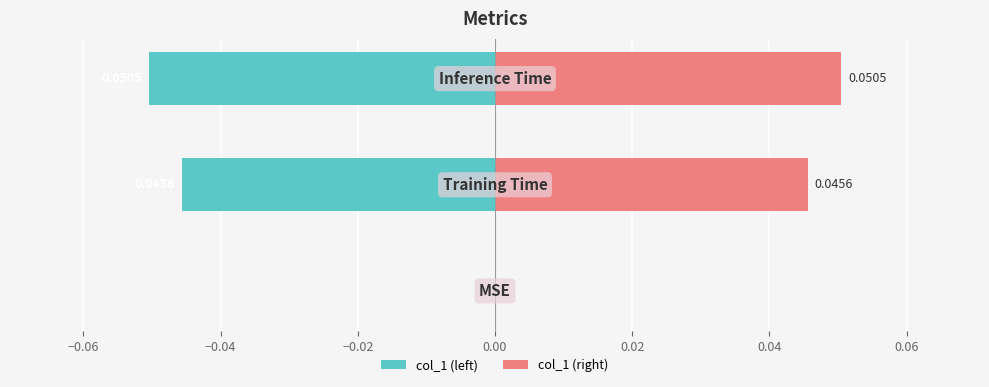

At how many categories does at least one series exceed 0?

2